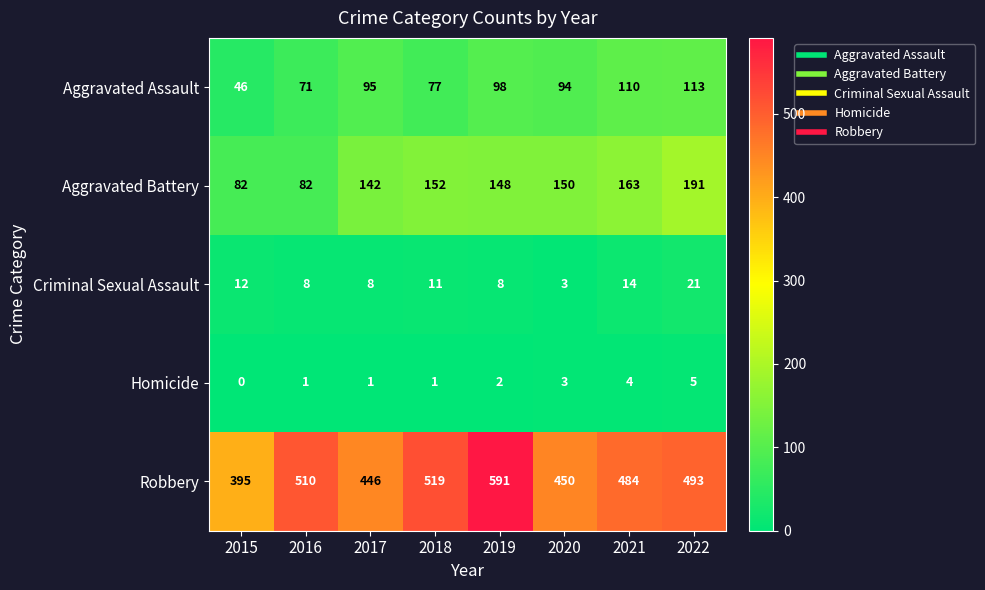

At which category is the sum across all series the highest?

2019